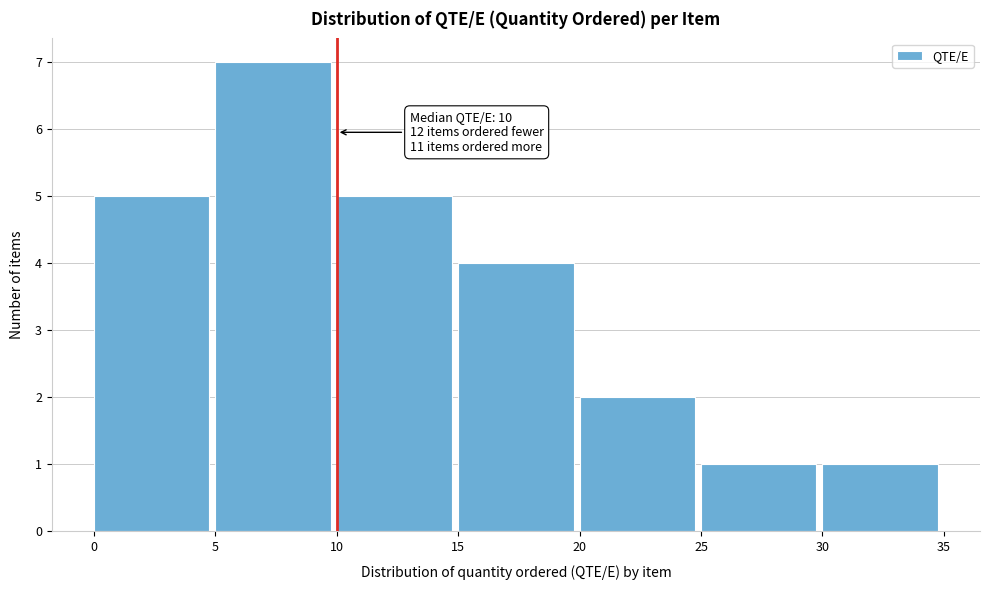

Over which range of the x-axis is the bar tallest?

5 to 10